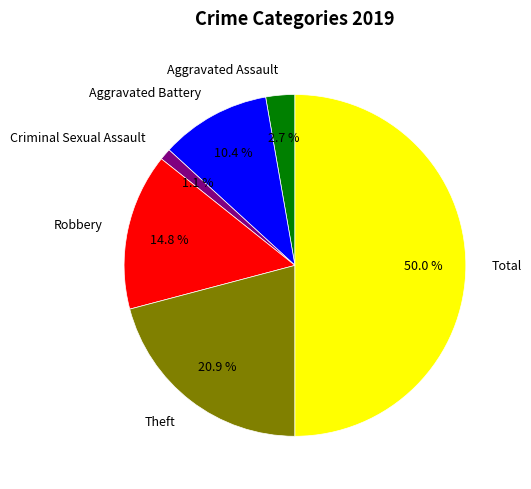

Which slice is the smallest?

Criminal Sexual Assault